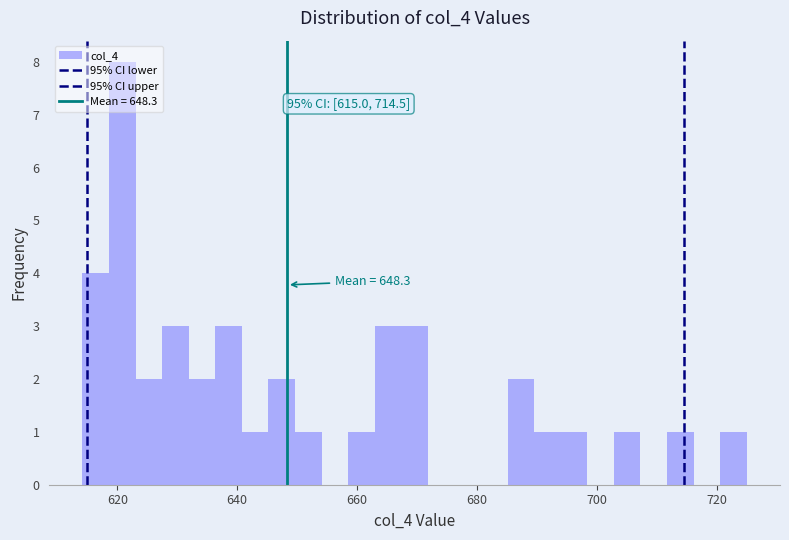

Read against the x-axis, roughly where is the centre of the tallest bar?

620